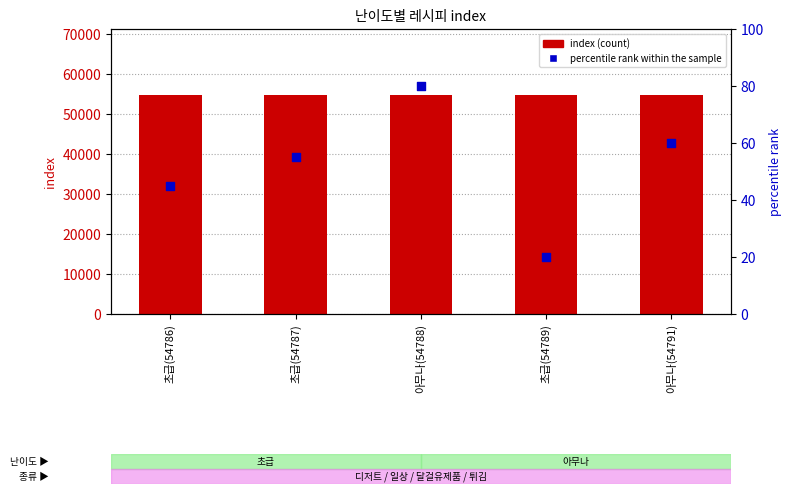

At how many categories does at least one series exceed 44080?

5